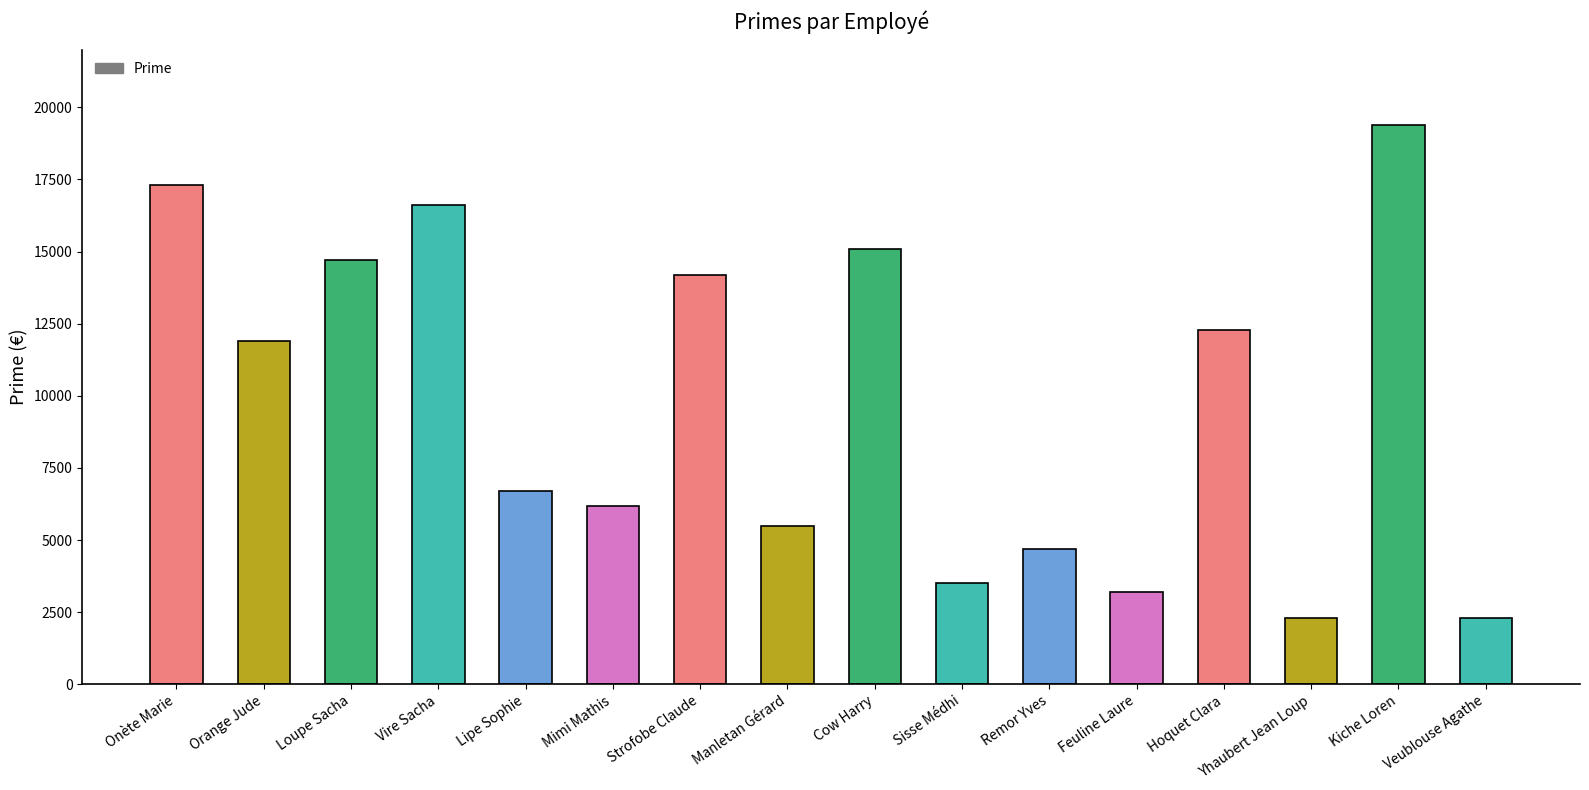

What is the label of the 1st bar from the left?

Onète Marie